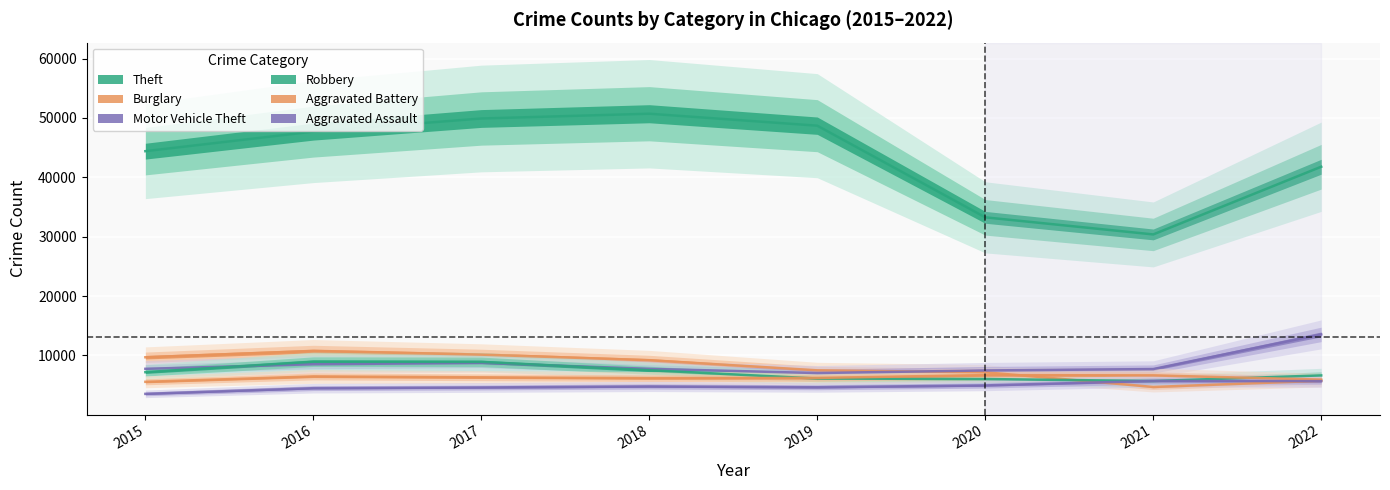

Is it true that Aggravated Battery equals 3053 at 2015?

False